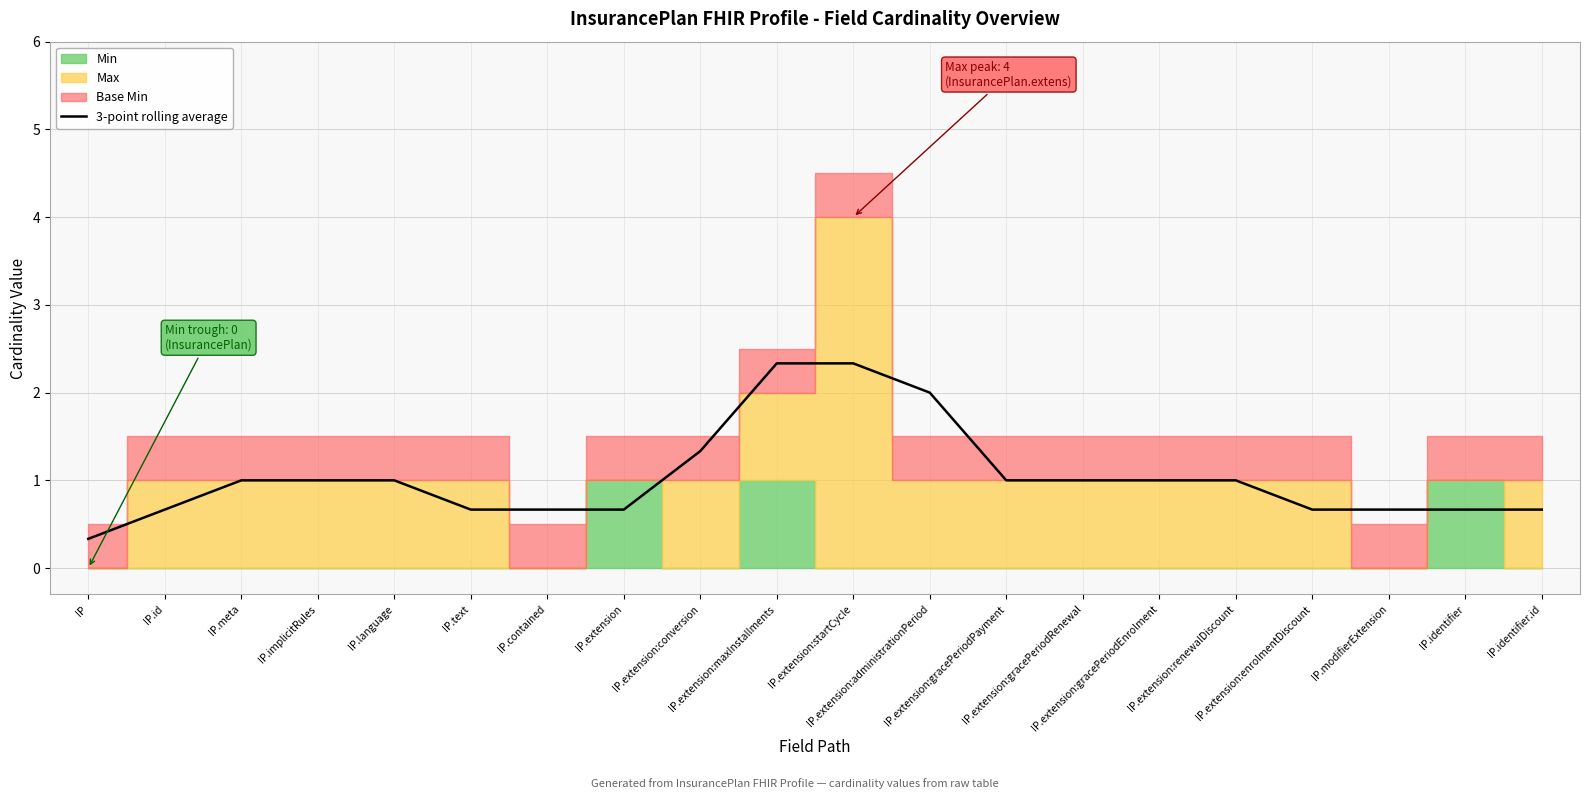

What is the change in value from IP.implicitRules to IP.modifierExtension?

-0.3